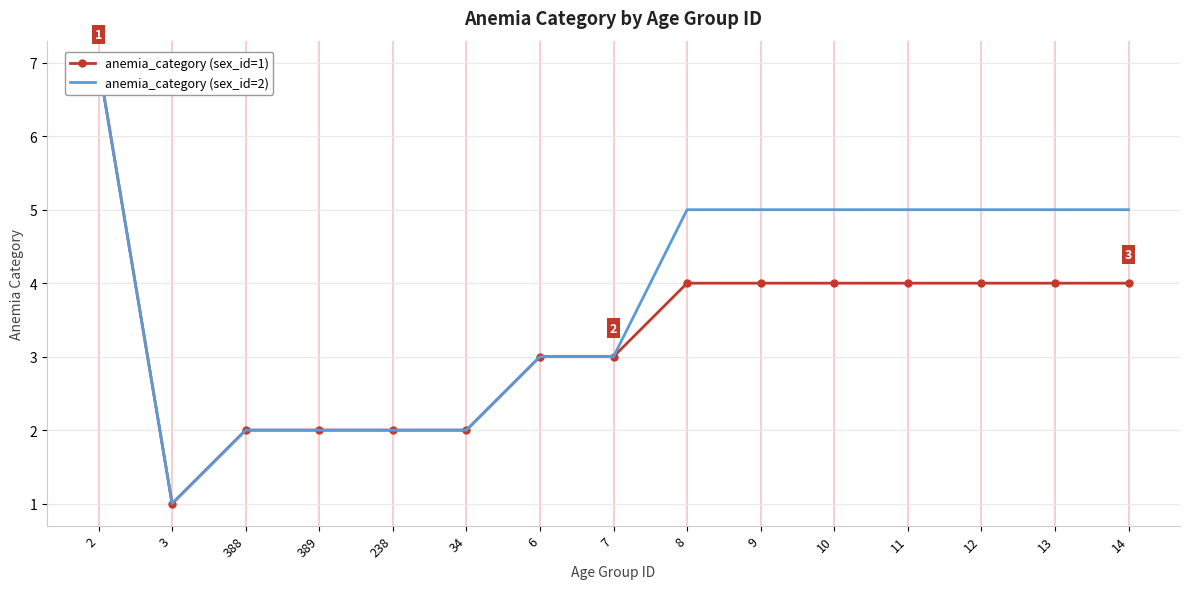

Count the anemia_category (sex_id=1) values in the range 2 to 4.

13